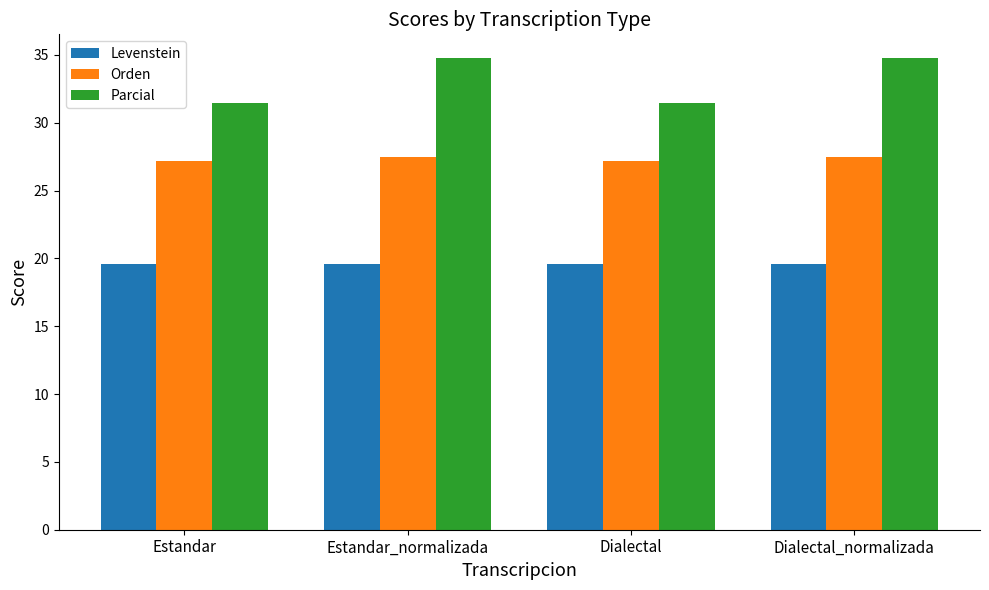

What is the maximum value shown in the chart?

34.8